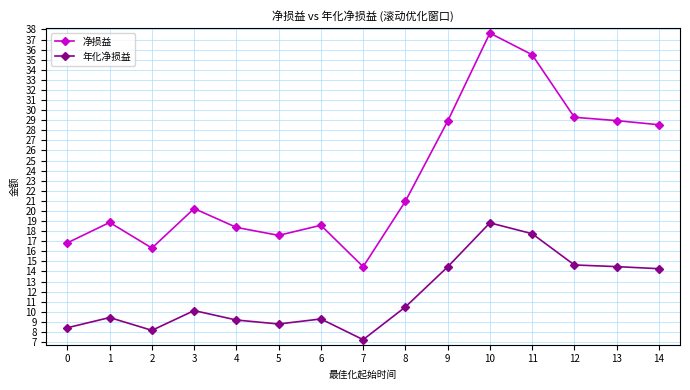

In 净损益, how many points are lower than both neighbors (excluding endpoints)?

3